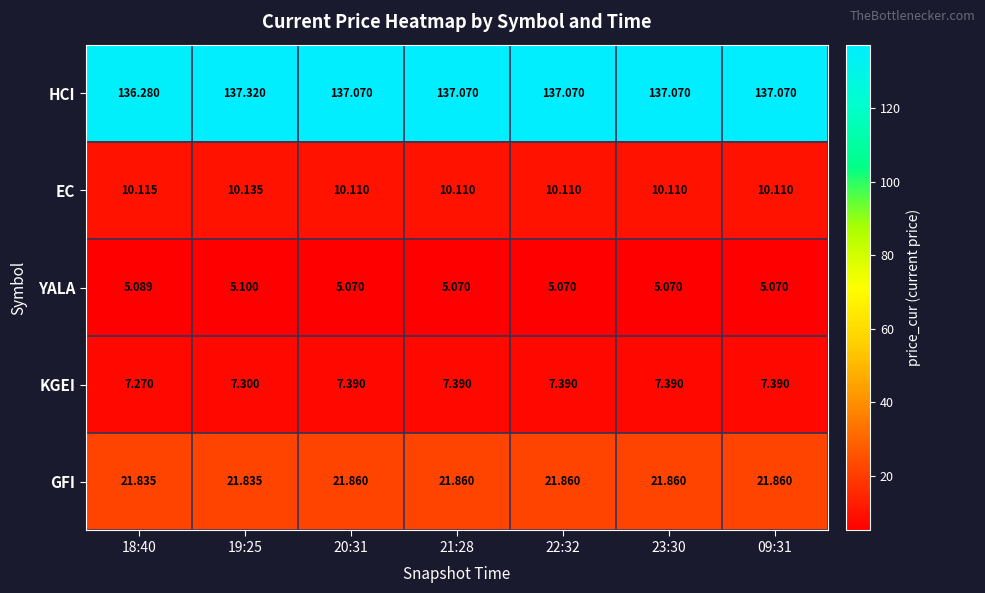

Which series has the largest total across all categories?

HCI